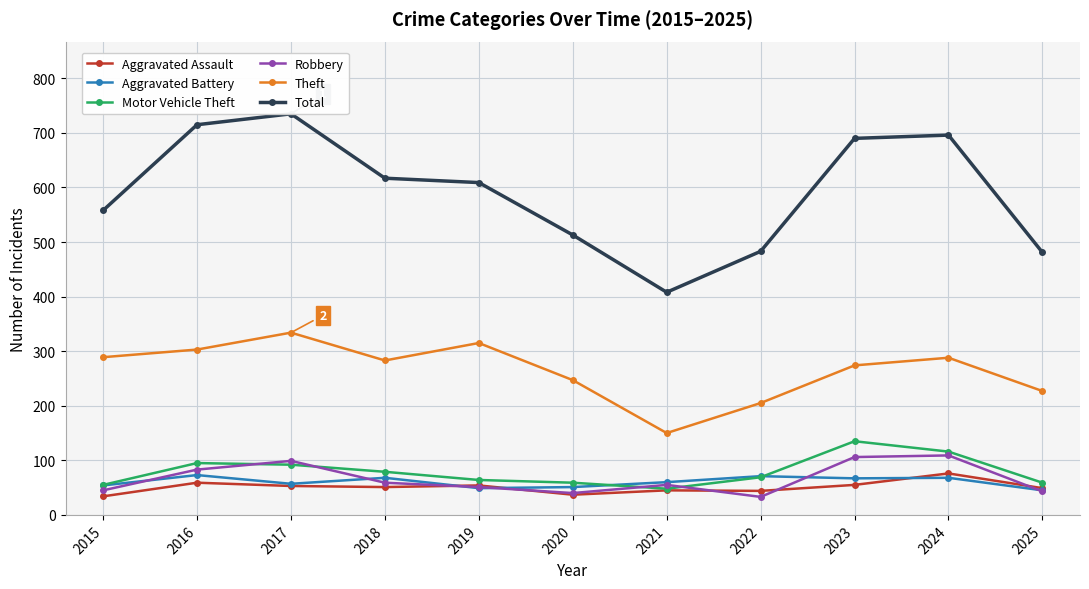

At which label is Robbery closest to 71?

2016